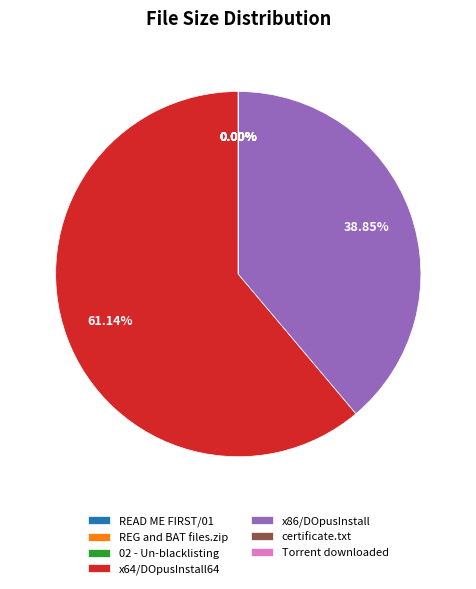

Is it true that x64/DOpusInstall64 is 61% of the pie?

True